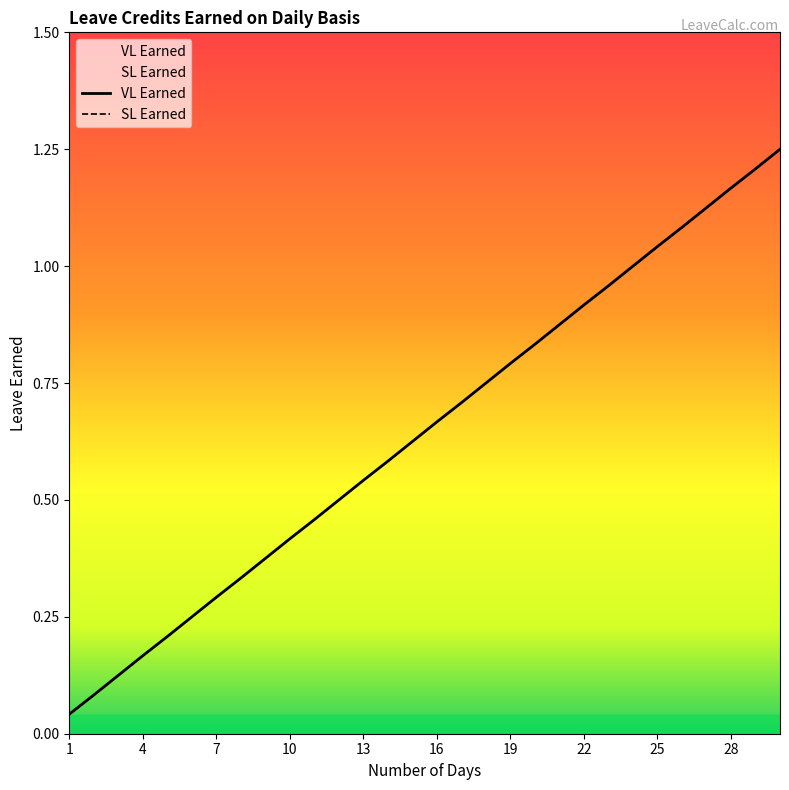

Reading right to left, extract all data points from this chart.

VL Earned: 30=1.2	29=1.2	28=1.2	27=1.1	26=1.1	25=1.0	24=1.0	23=1.0	22=0.9	21=0.9	20=0.8	19=0.8	18=0.8	17=0.7	16=0.7	15=0.6	14=0.6	13=0.5	12=0.5	11=0.5	10=0.4	9=0.4	8=0.3	7=0.3	6=0.2	5=0.2	4=0.2	3=0.1	2=0.1	1=0.0
SL Earned: 30=1.2	29=1.2	28=1.2	27=1.1	26=1.1	25=1.0	24=1.0	23=1.0	22=0.9	21=0.9	20=0.8	19=0.8	18=0.8	17=0.7	16=0.7	15=0.6	14=0.6	13=0.5	12=0.5	11=0.5	10=0.4	9=0.4	8=0.3	7=0.3	6=0.2	5=0.2	4=0.2	3=0.1	2=0.1	1=0.0